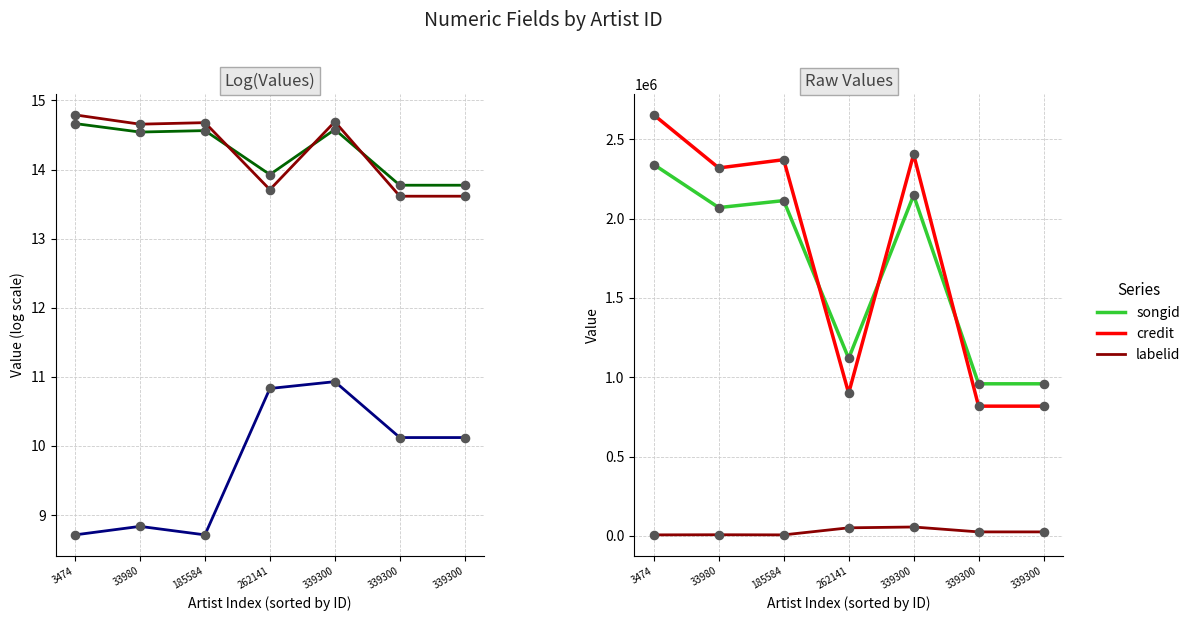

Is the value of songid at 3474 greater than the value of labelid at 339300?

Yes